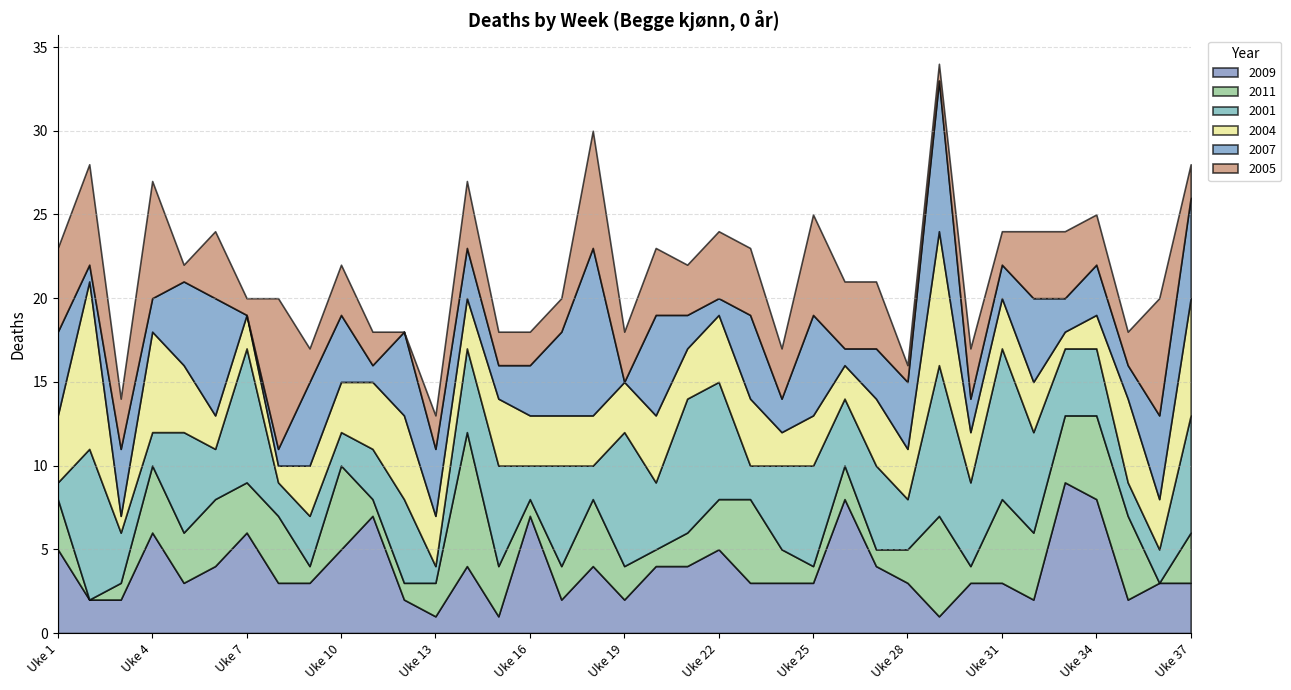

What is the sum of all 2001 values?

169